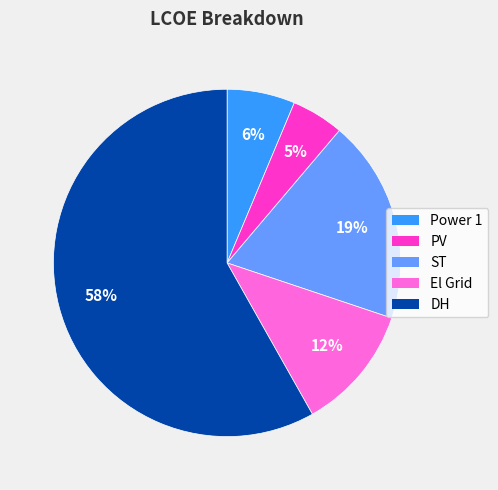

Does ST account for over 50% of the chart?

No